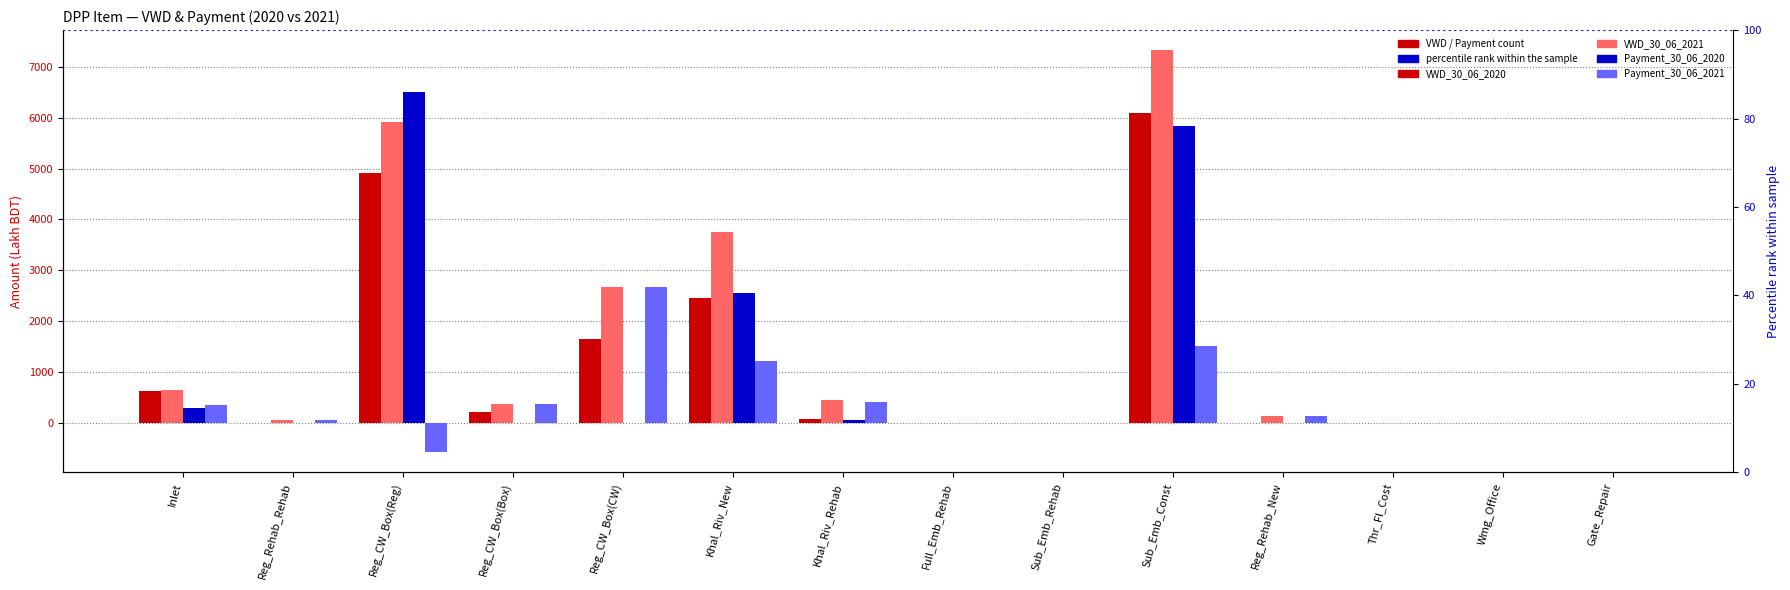

True or false: VWD_30_06_2021 has a value of 59.3 at Reg_Rehab_Rehab.

False